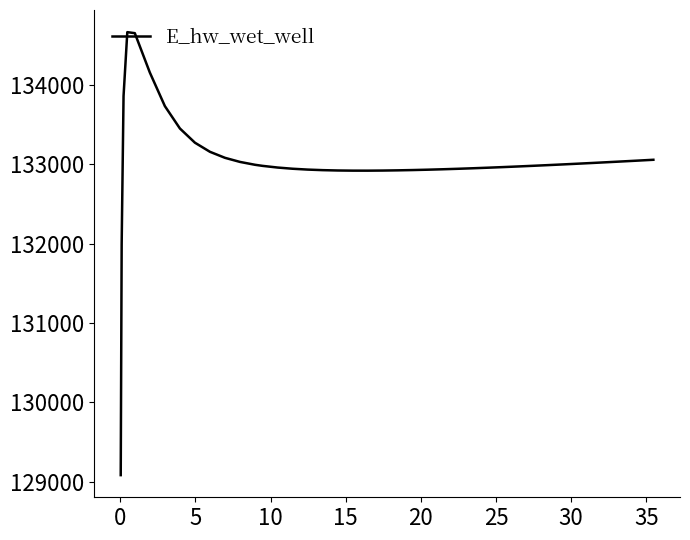

What is the smallest value displayed?

129084.8